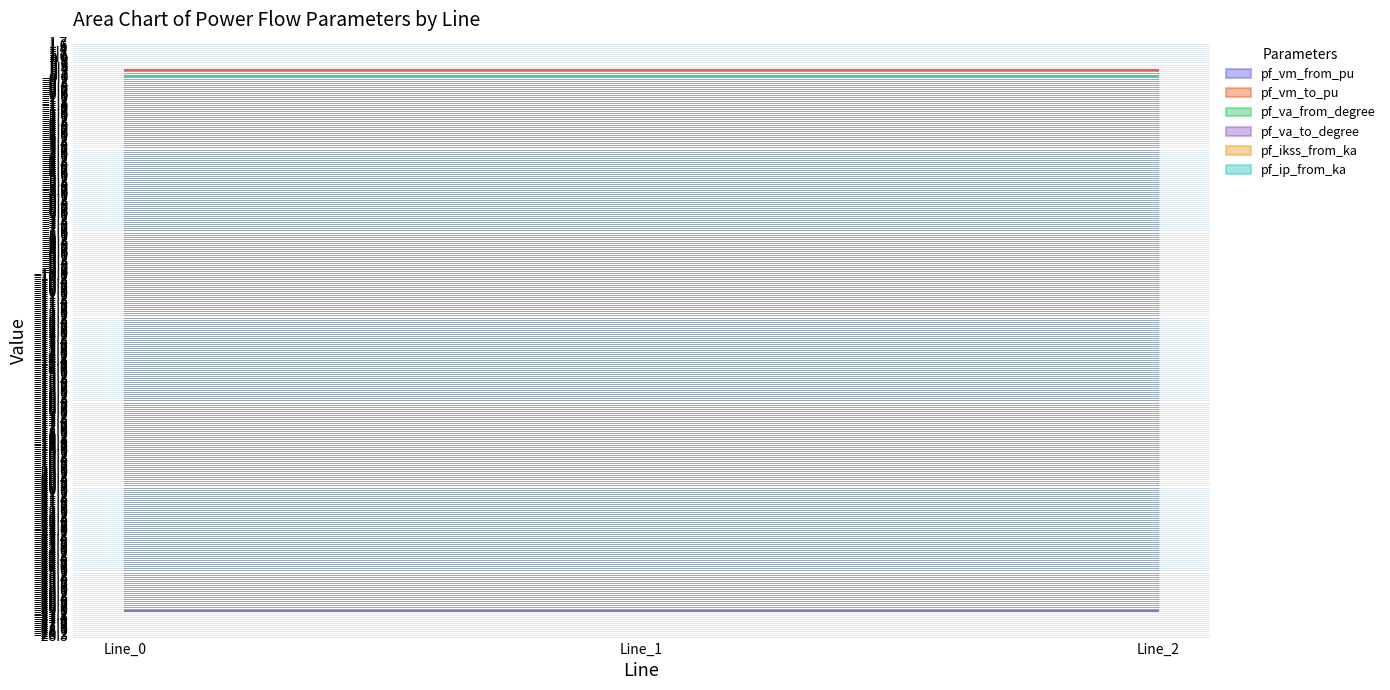

True or false: pf_va_from_degree has a value of -35.3 at Line_2.

False